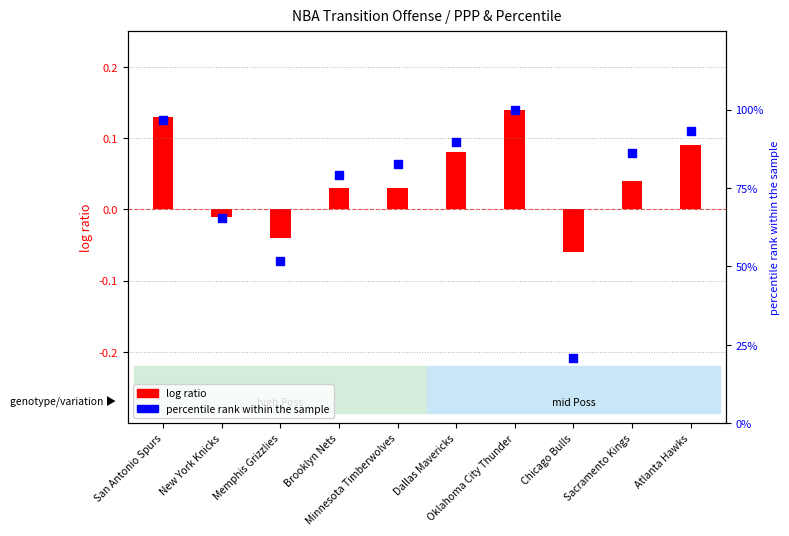

Which series has the widest spread of Y values?

percentile rank within the sample